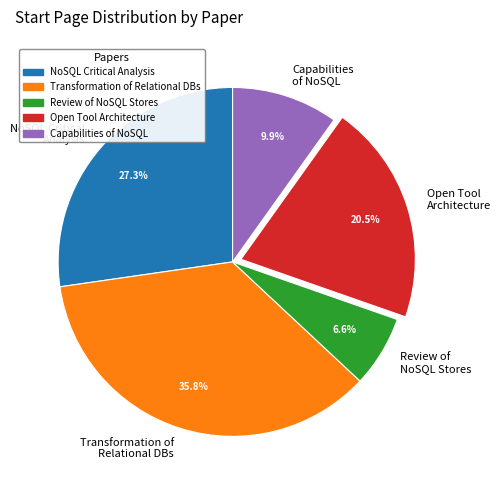

What is the smallest slice in the pie chart?

Review of NoSQL Stores